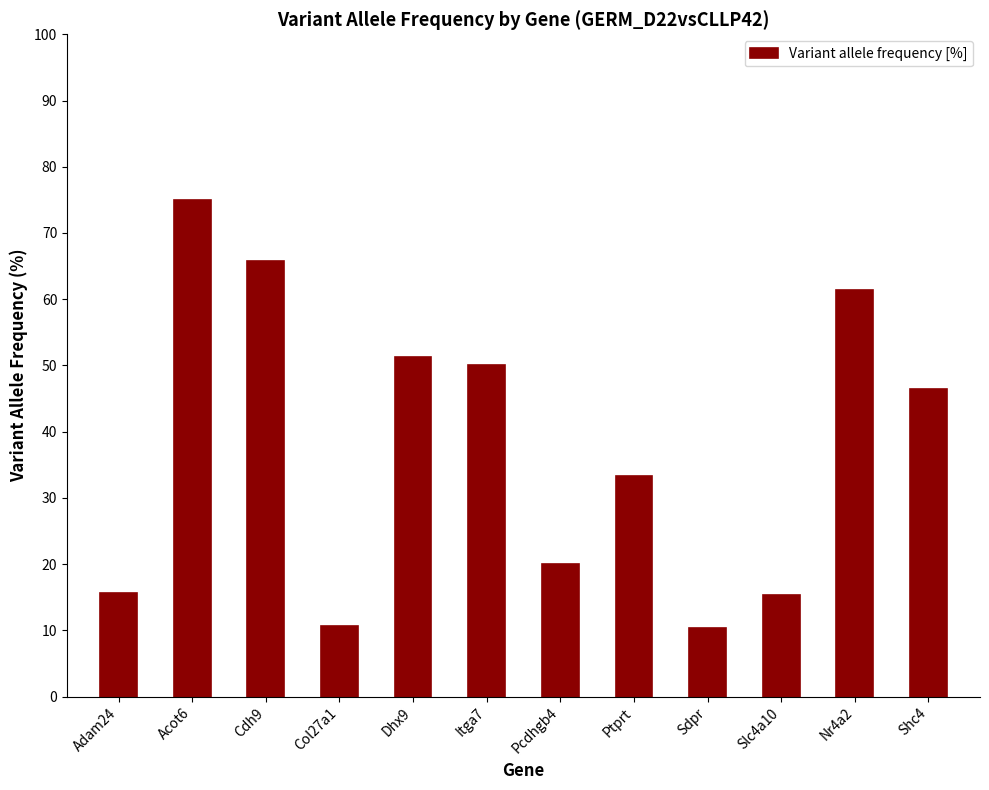

How many distinct data groups are displayed?

1